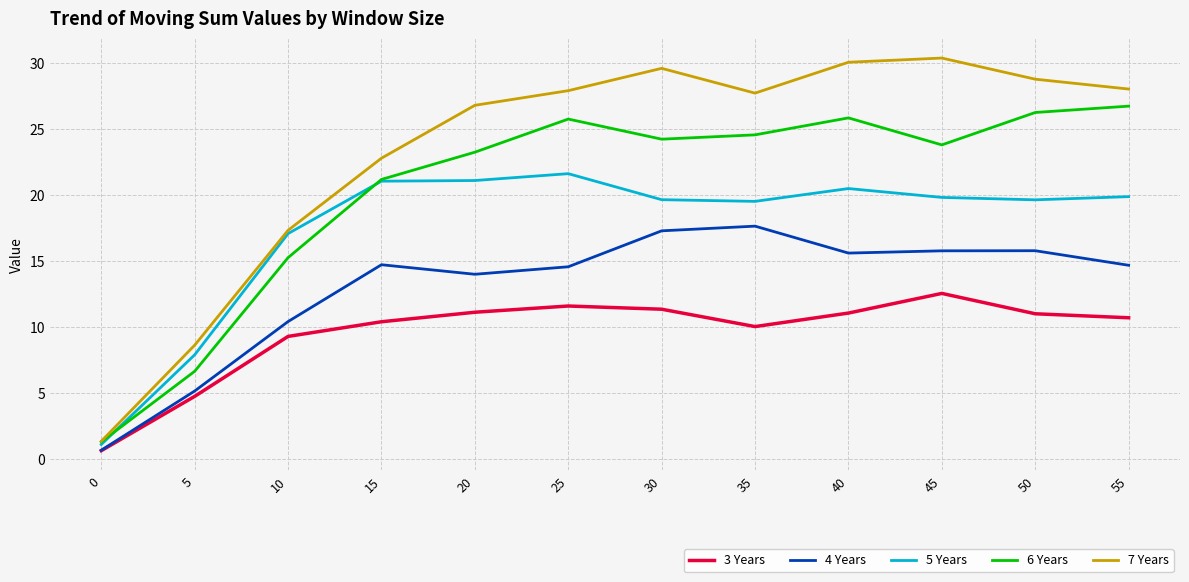

What is the difference between the 5 Years values at 0 and 20?

20.0